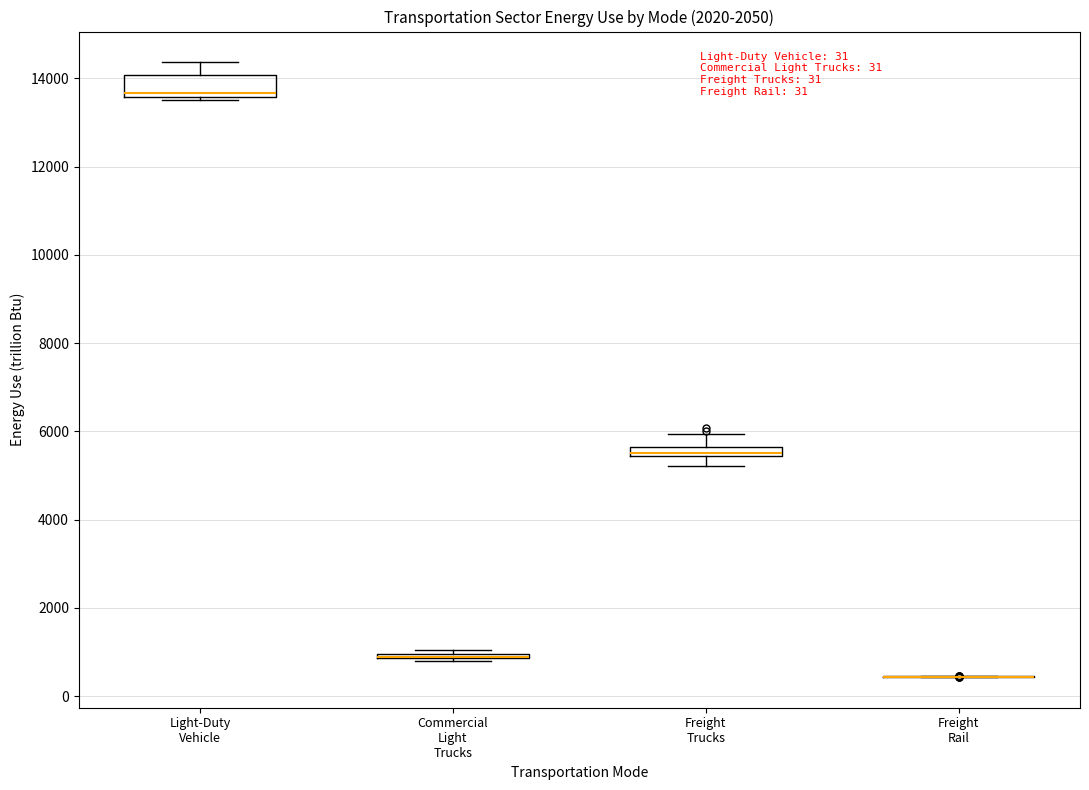

Comparing the boxes themselves (not the whiskers), which one is the tallest?

Light-Duty Vehicle